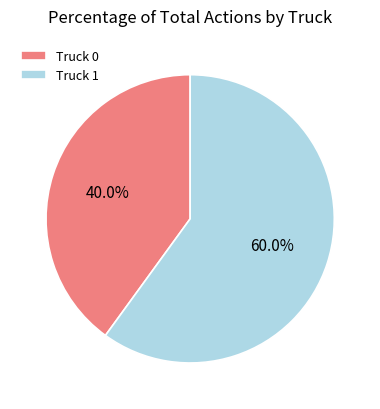

How many slices are in this pie chart?

2